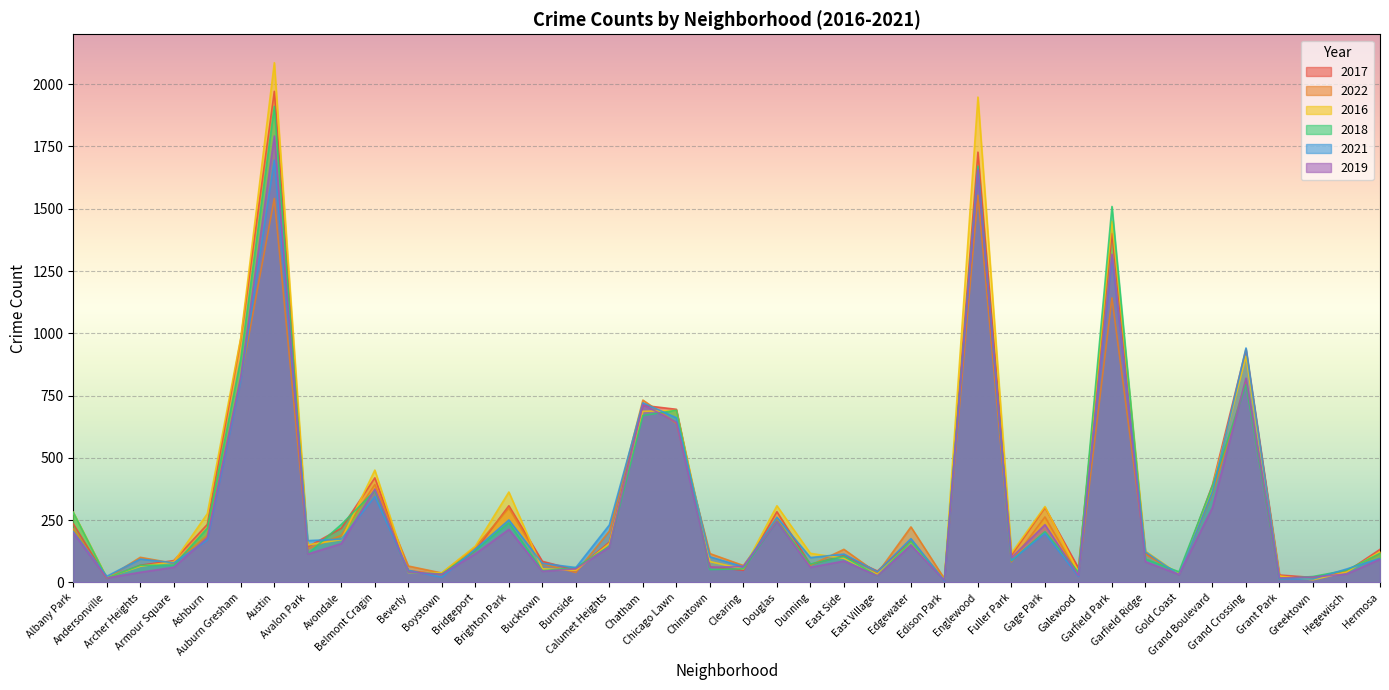

How many intersections are there between 2016 and 2017?

12